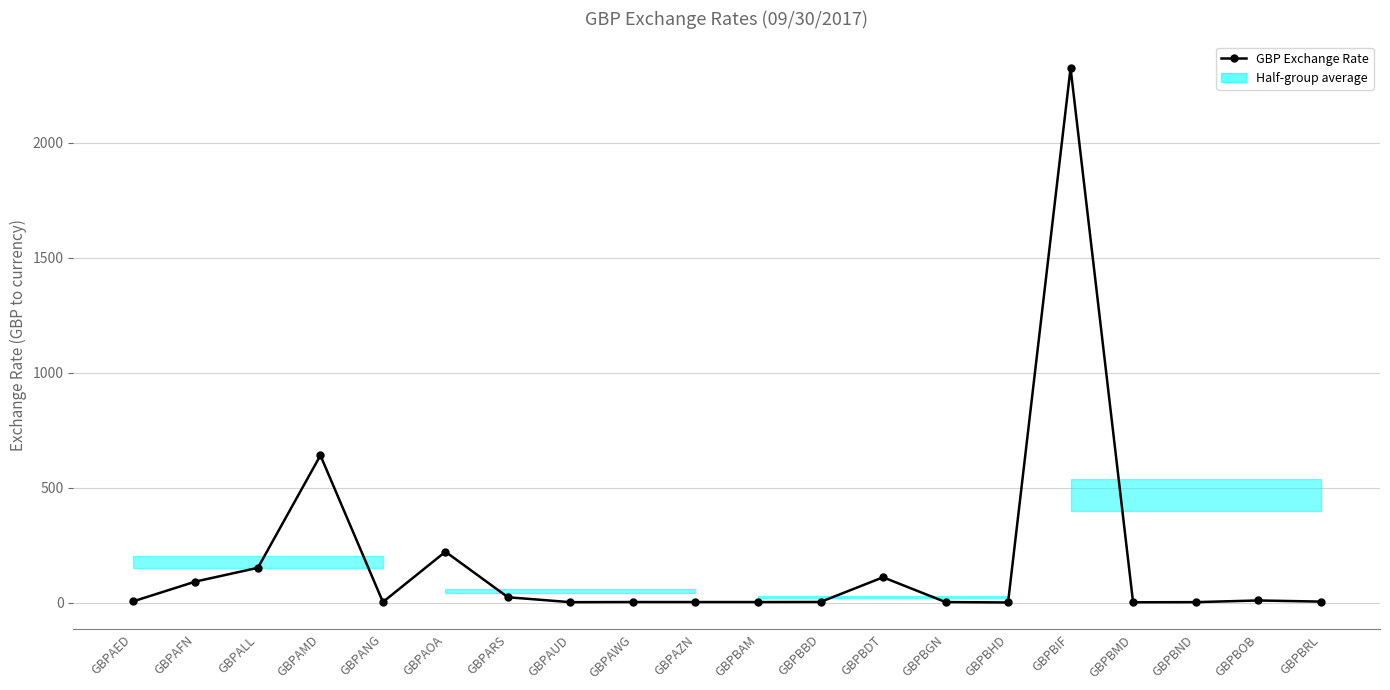

What is the sum of the values at GBPBHD and GBPAMD?

640.8